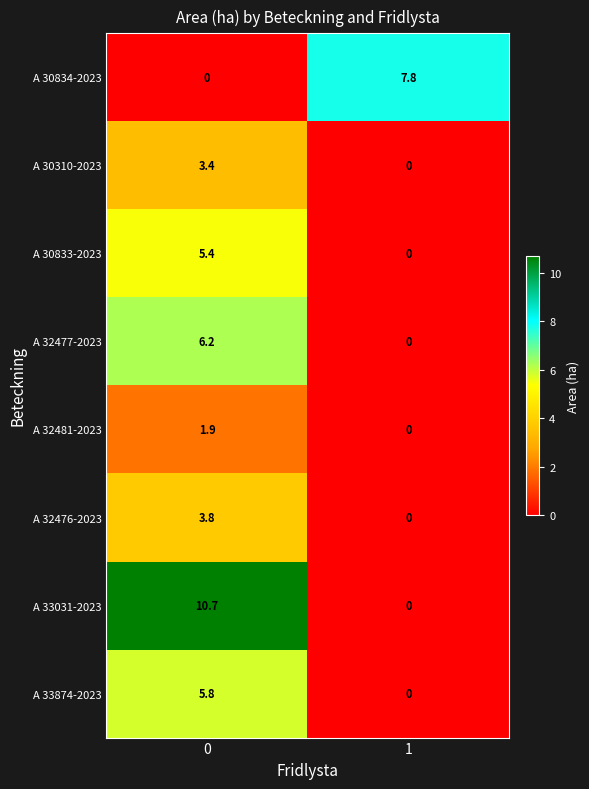

Rank the series at 0 from highest to lowest value.

A 33031-2023, A 32477-2023, A 33874-2023, A 30833-2023, A 32476-2023, A 30310-2023, A 32481-2023, A 30834-2023